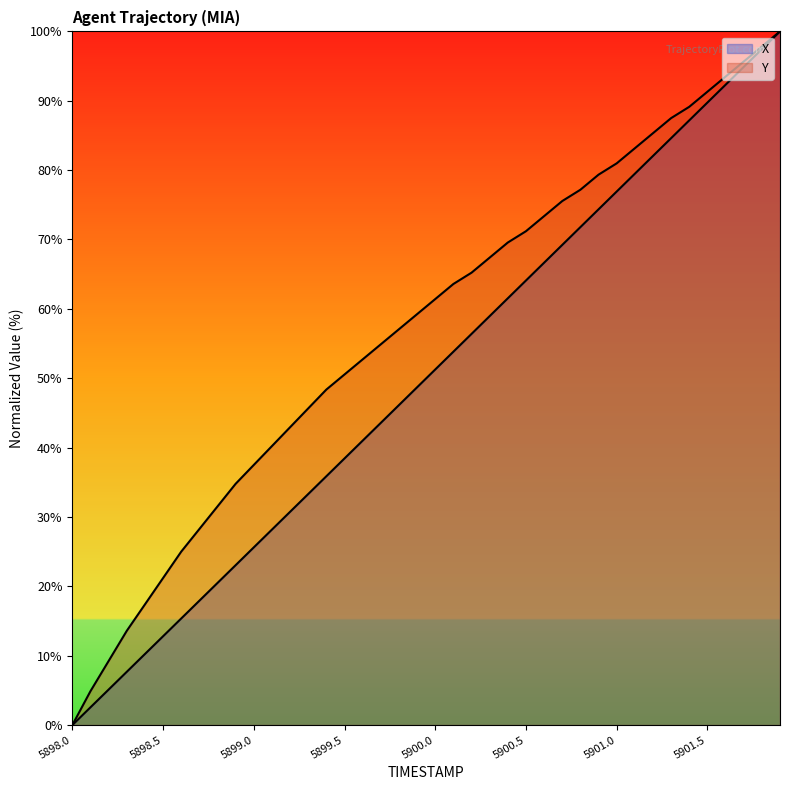

Rank the categories by Y value from highest to lowest.

5901.9, 5901.8, 5901.7, 5901.6, 5901.5, 5901.4, 5901.3, 5901.2, 5901.1, 5901.0, 5900.9, 5900.8, 5900.7, 5900.6, 5900.5, 5900.4, 5900.3, 5900.2, 5900.1, 5900.0, 5899.9, 5899.8, 5899.7, 5899.6, 5899.5, 5899.4, 5899.3, 5899.2, 5899.1, 5899.0, 5898.9, 5898.8, 5898.7, 5898.6, 5898.5, 5898.4, 5898.3, 5898.2, 5898.1, 5898.0